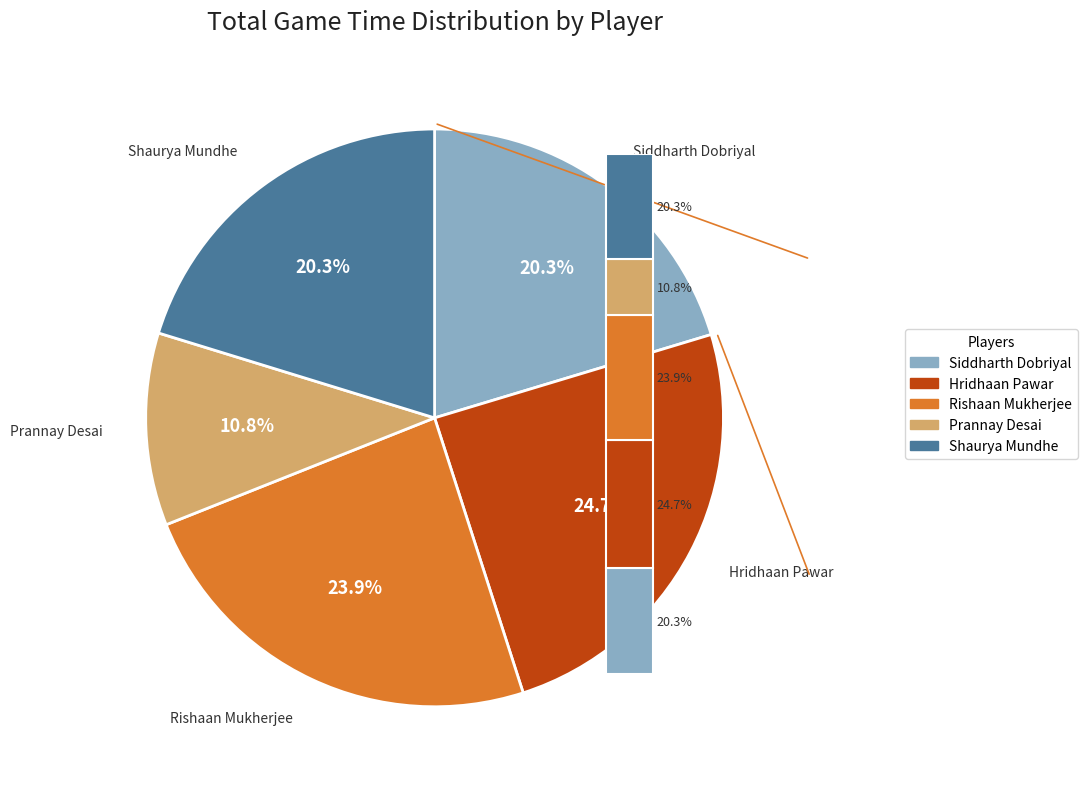

Which slice is the largest?

Hridhaan Pawar